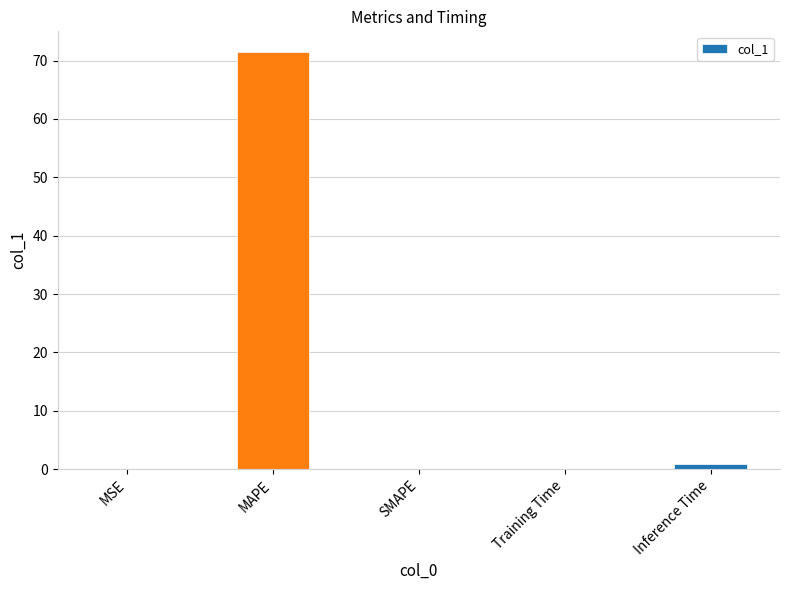

What is the maximum value shown in the chart?

71.4